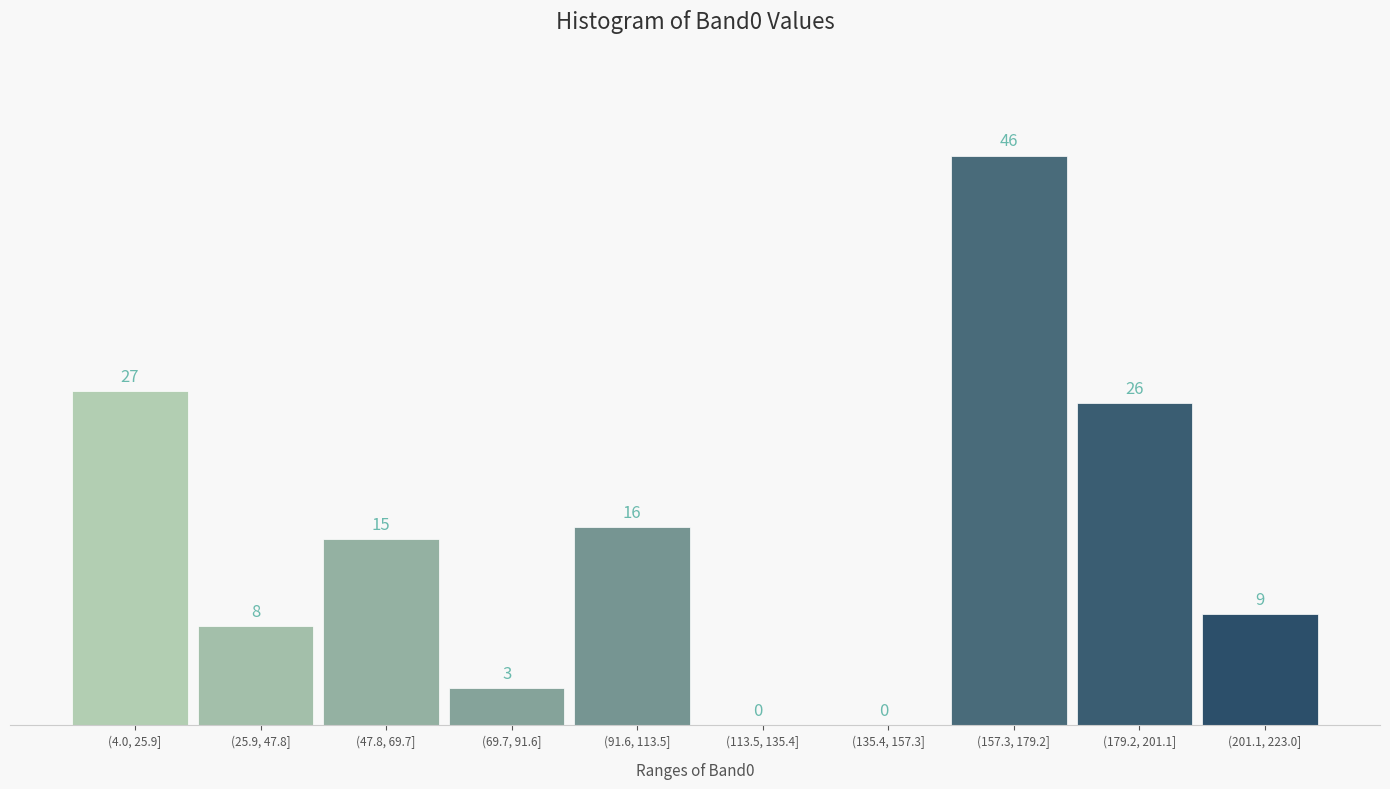

Reading right to left, transcribe all the data shown in this chart.

(201.1, 223.0]=9	(179.2, 201.1]=26	(157.3, 179.2]=46	(135.4, 157.3]=0	(113.5, 135.4]=0	(91.6, 113.5]=16	(69.7, 91.6]=3	(47.8, 69.7]=15	(25.9, 47.8]=8	(4.0, 25.9]=27